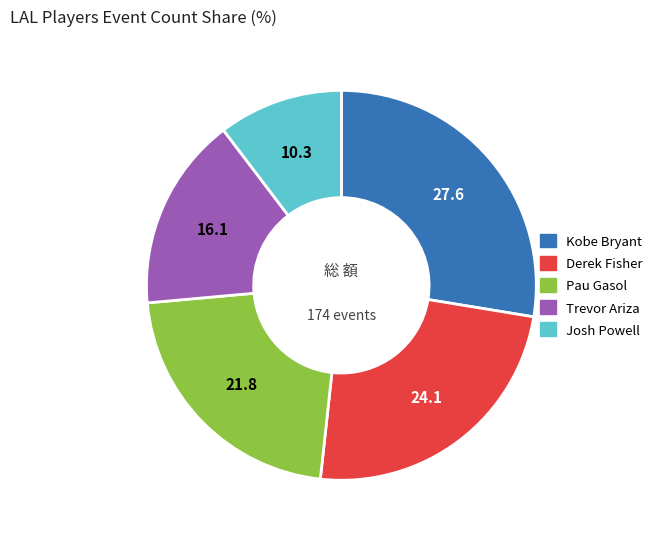

Between Kobe Bryant and Josh Powell, which is larger?

Kobe Bryant